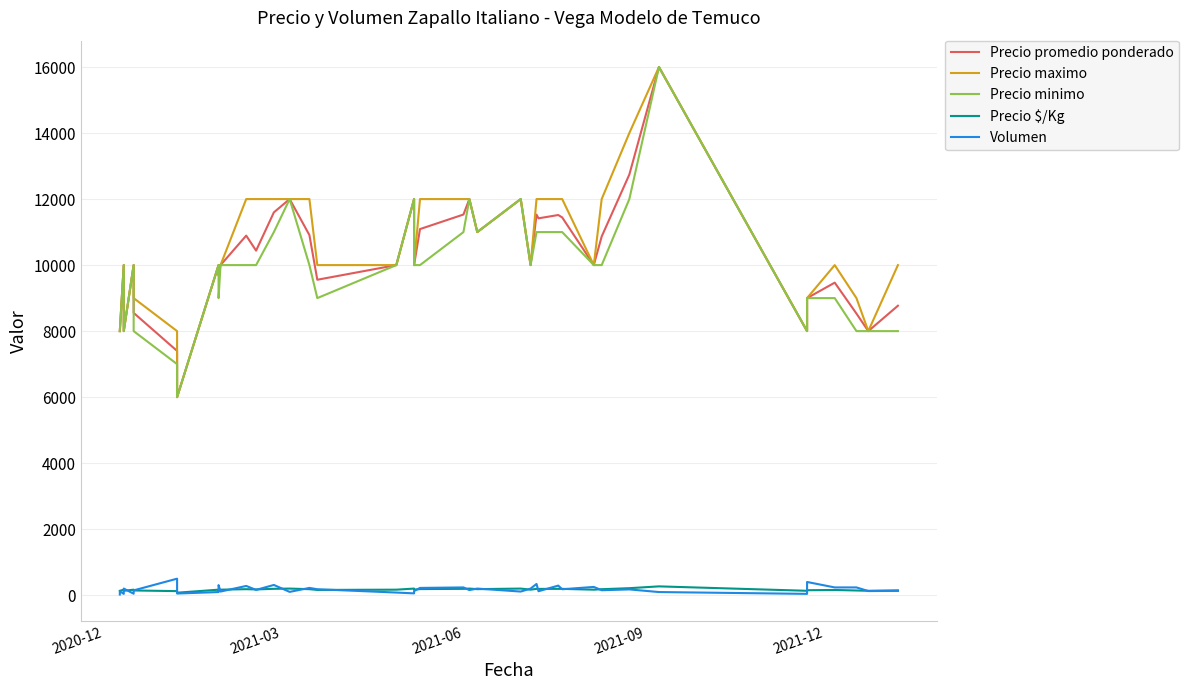

How many intersections are there between Precio $/Kg and Volumen?

24